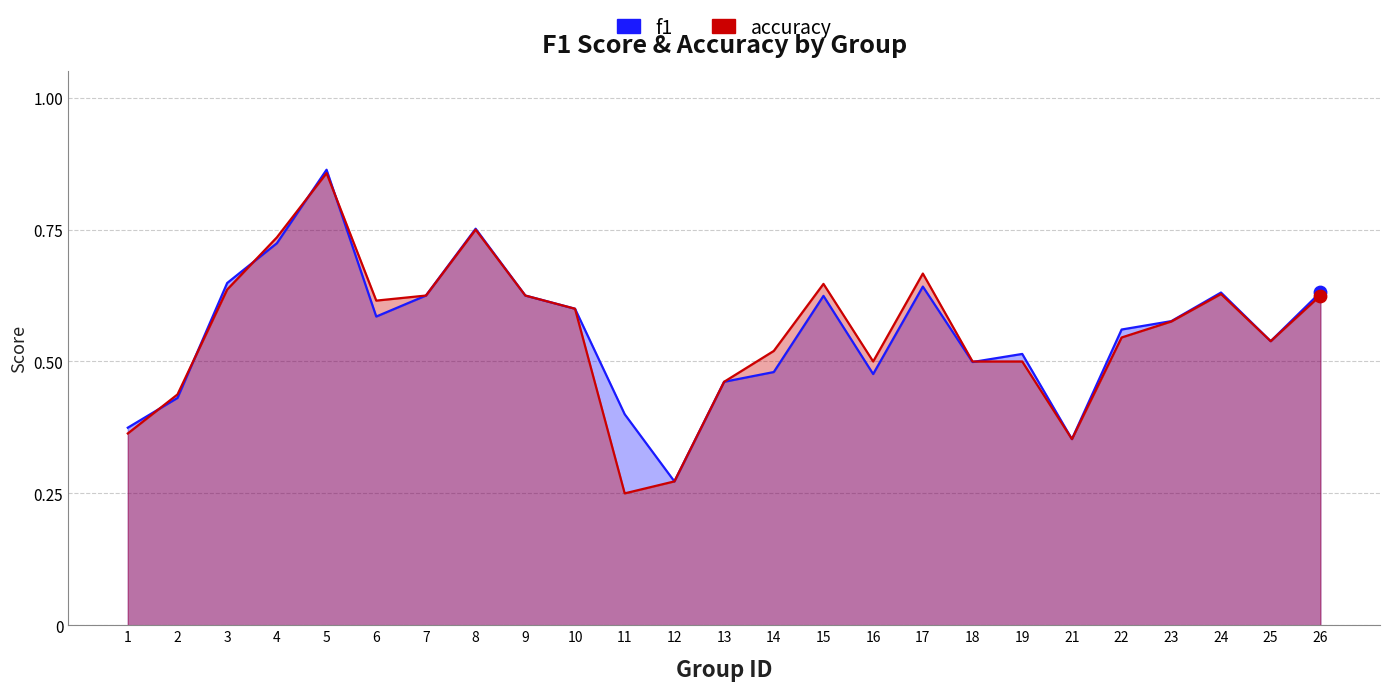

Which series contains the highest Y value?

f1